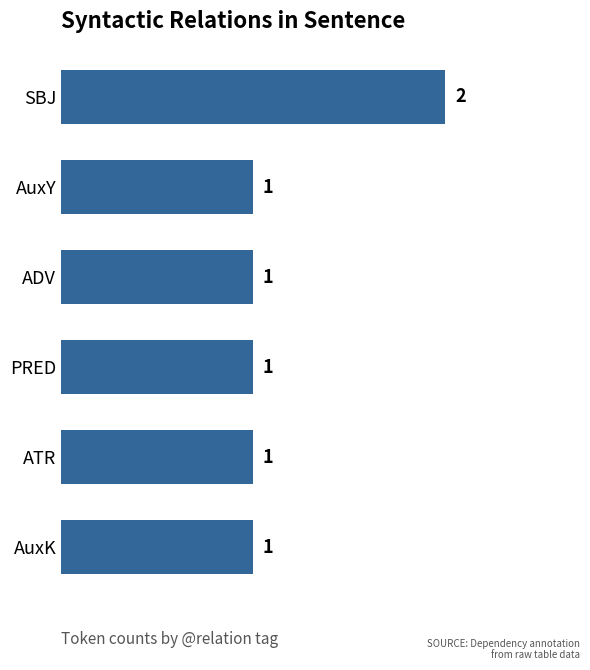

The value at AuxK is 2. True or false?

False